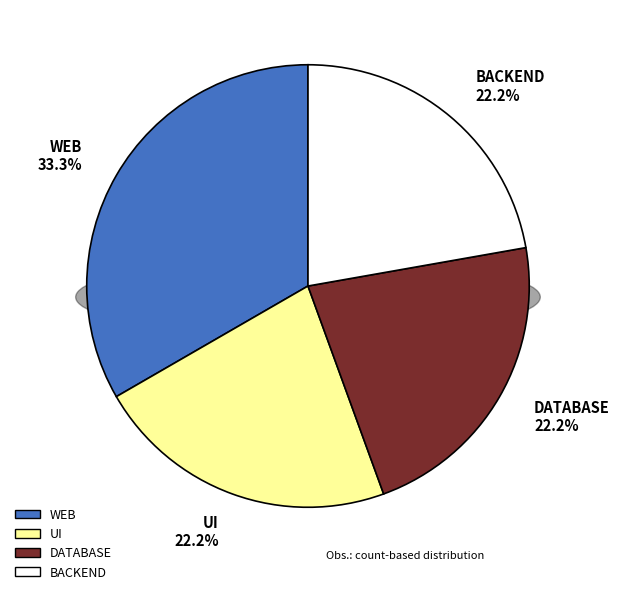

Which slice is the smallest?

UI